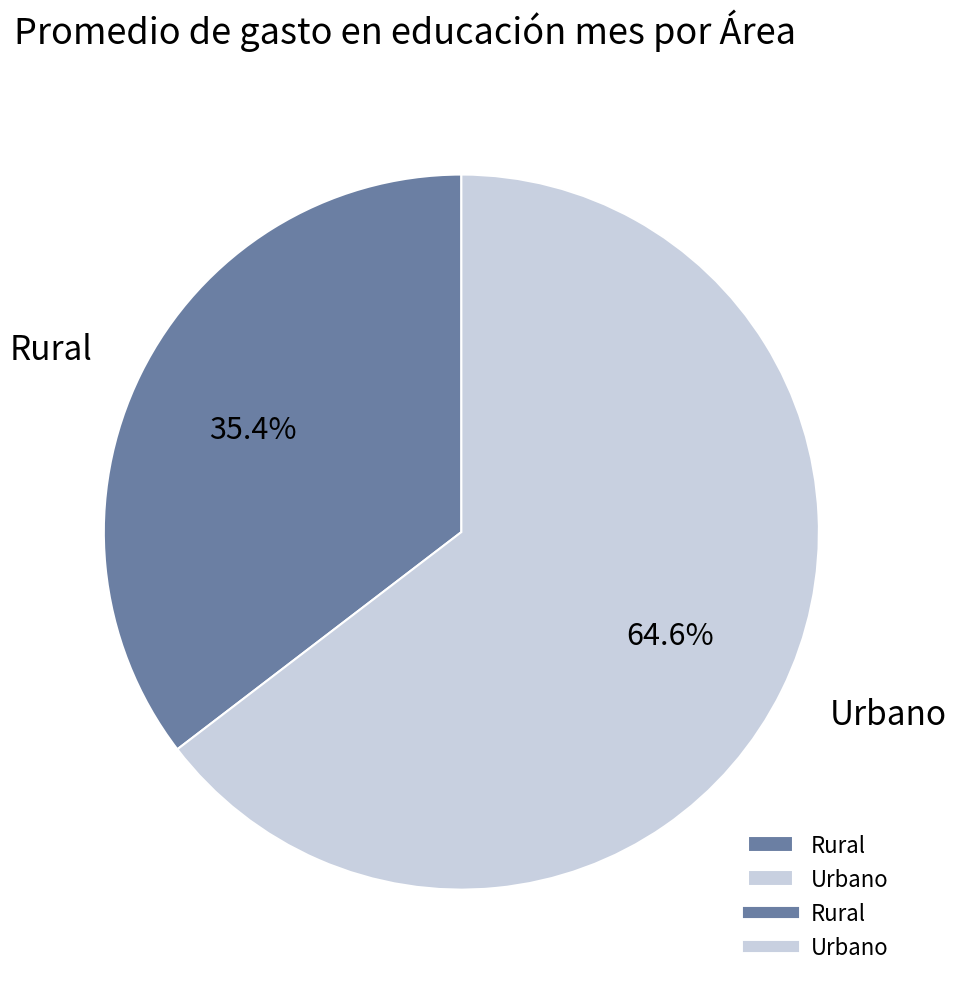

The Rural slice represents 35% of the pie. True or false?

True